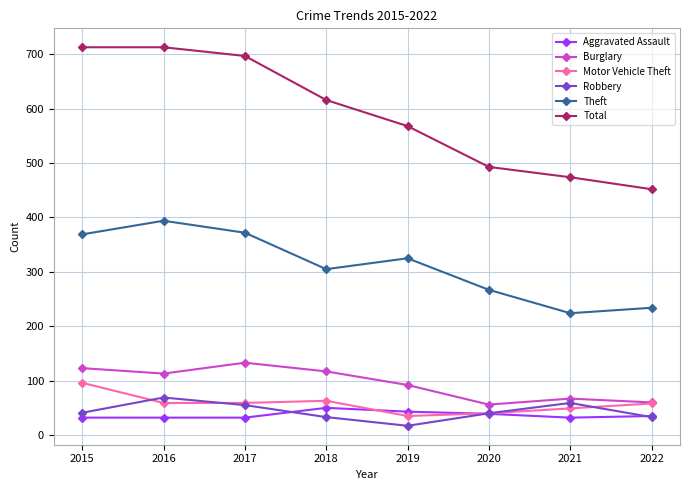

What is the difference between the maximum and minimum values in the Burglary series?

77